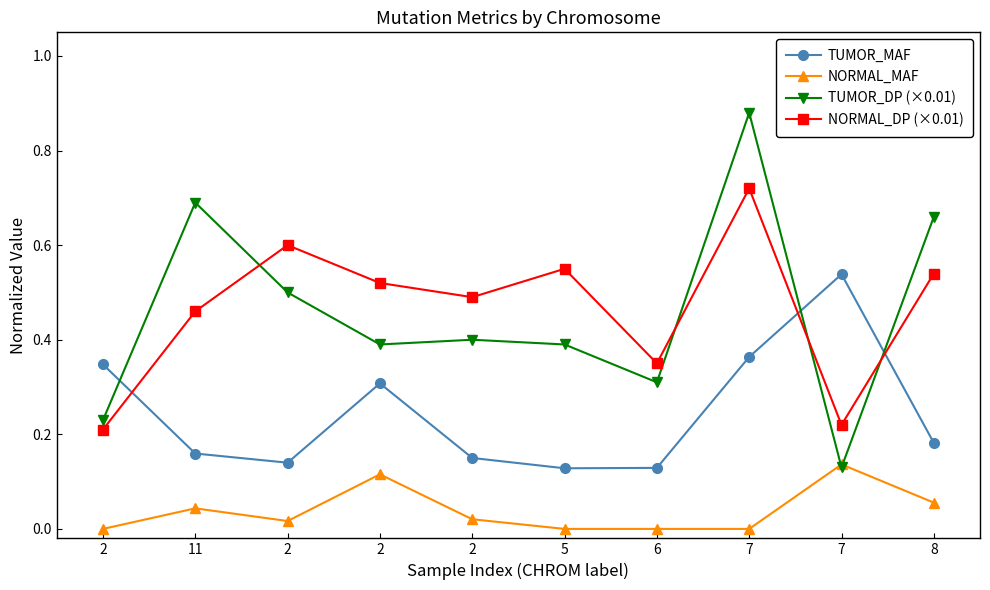

Does the chart display data point markers on the line(s)?

Yes